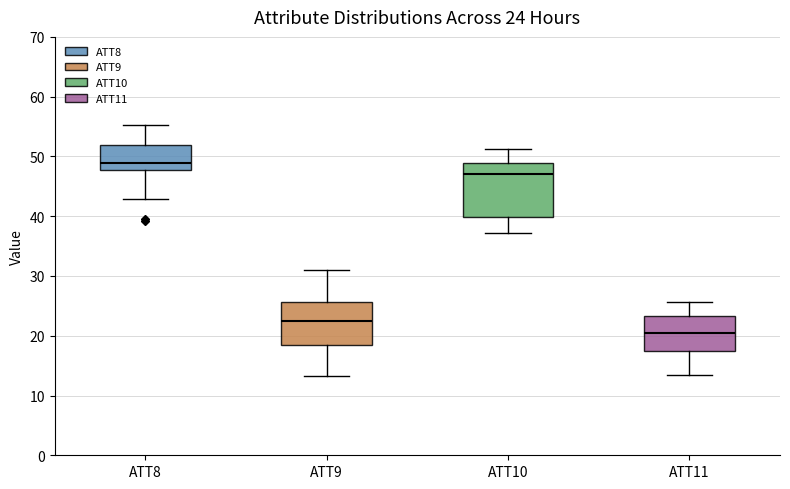

Which box is the tallest, from its lower edge to its upper edge?

ATT10